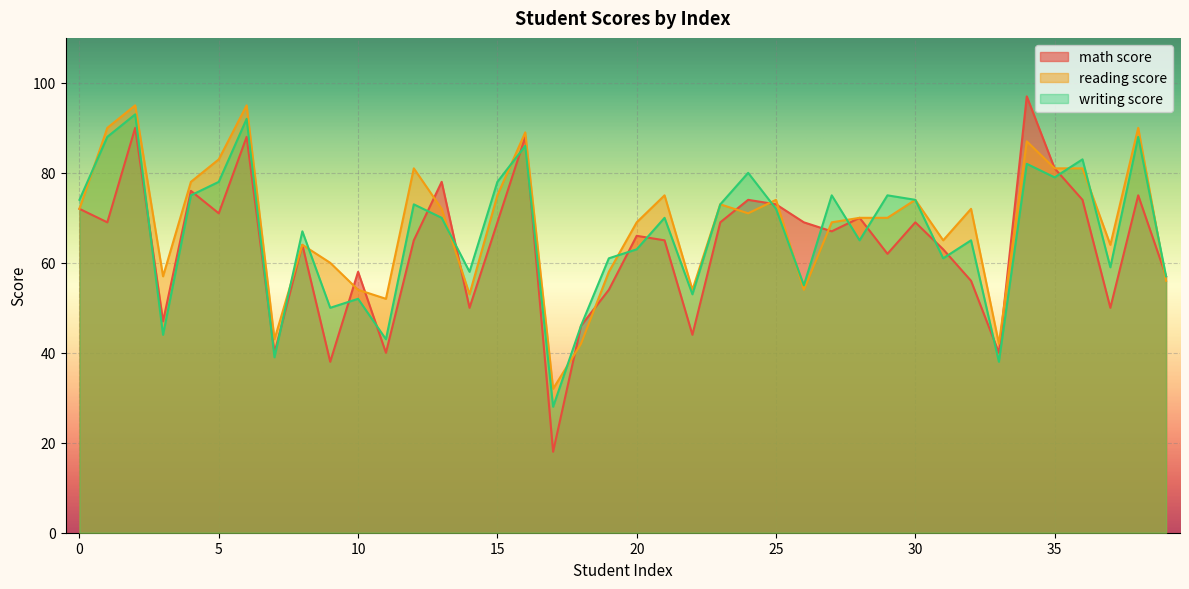

Which category has the lowest value across all series?

17